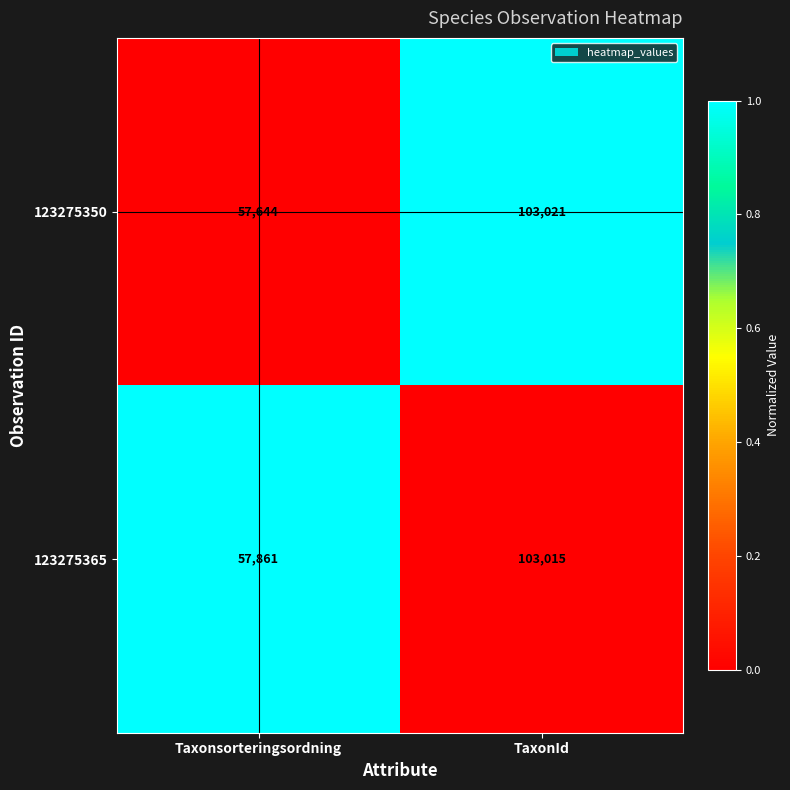

Which series has the largest total across all categories?

123275365